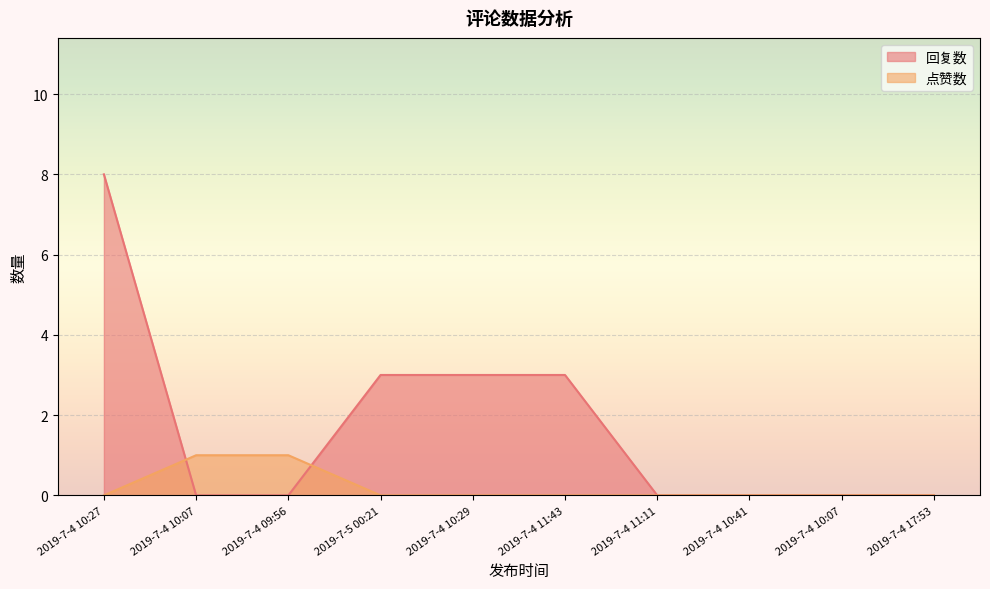

What are all the series names shown in the legend?

回复数, 点赞数